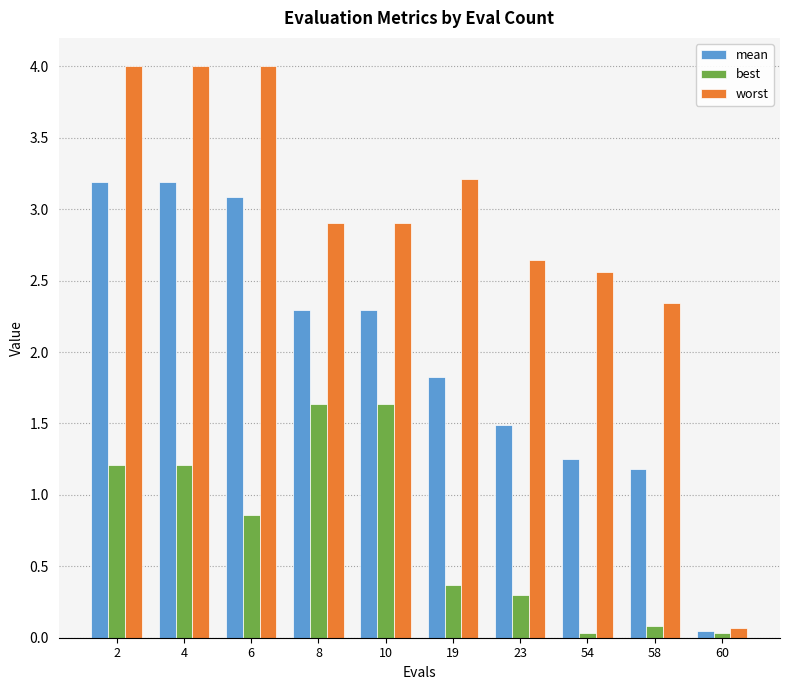

At 54, list the series in order from largest to smallest.

worst, mean, best